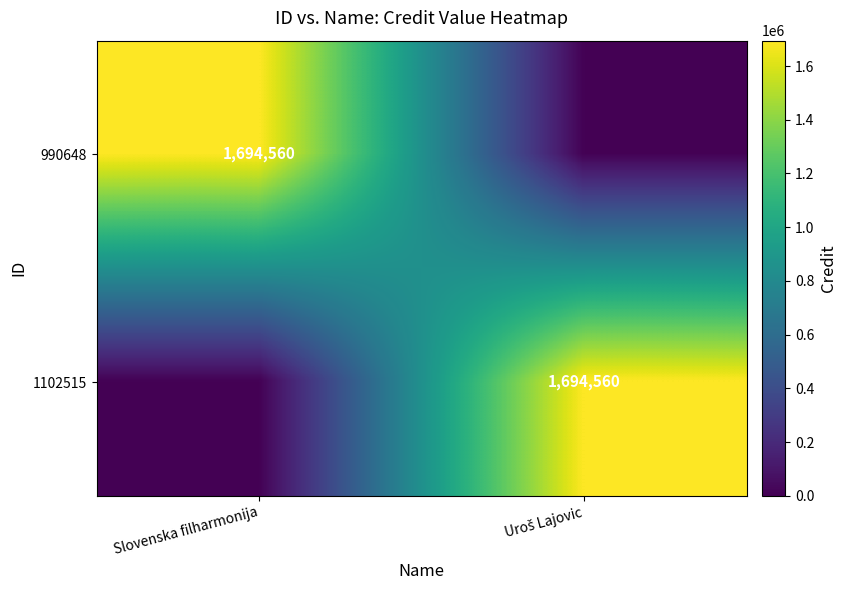

The 990648 series shows 1694560 at Slovenska filharmonija. True or false?

True